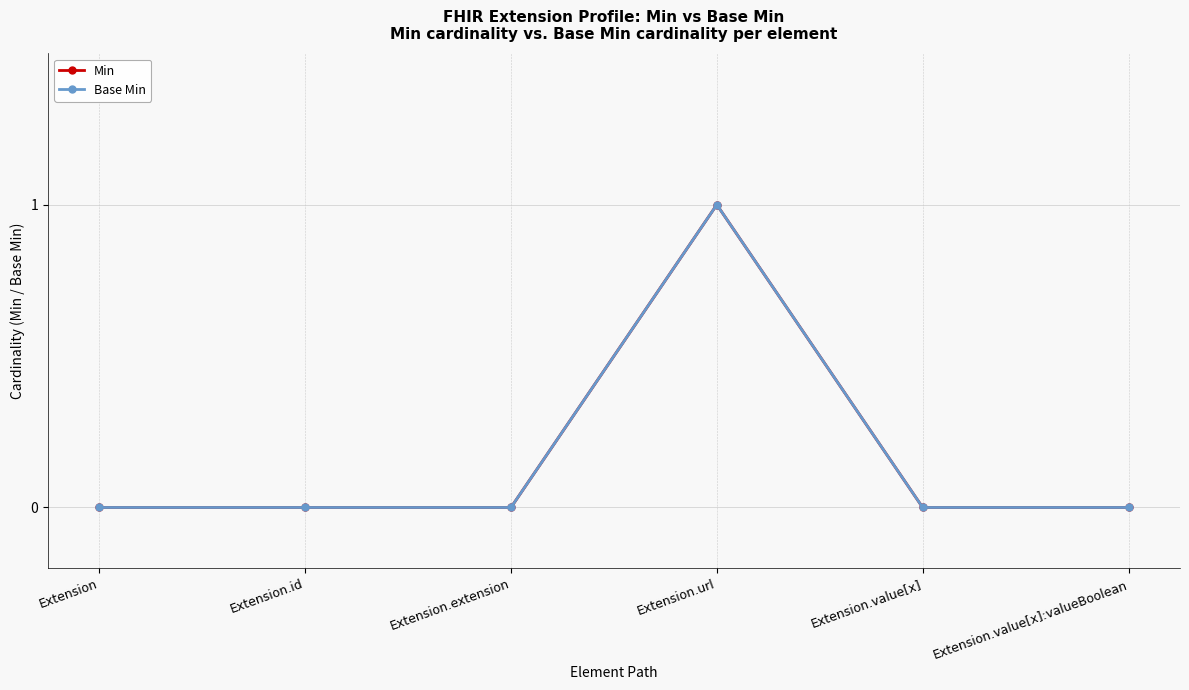

Is the value of Min at Extension.url greater than the value of Base Min at Extension.extension?

Yes